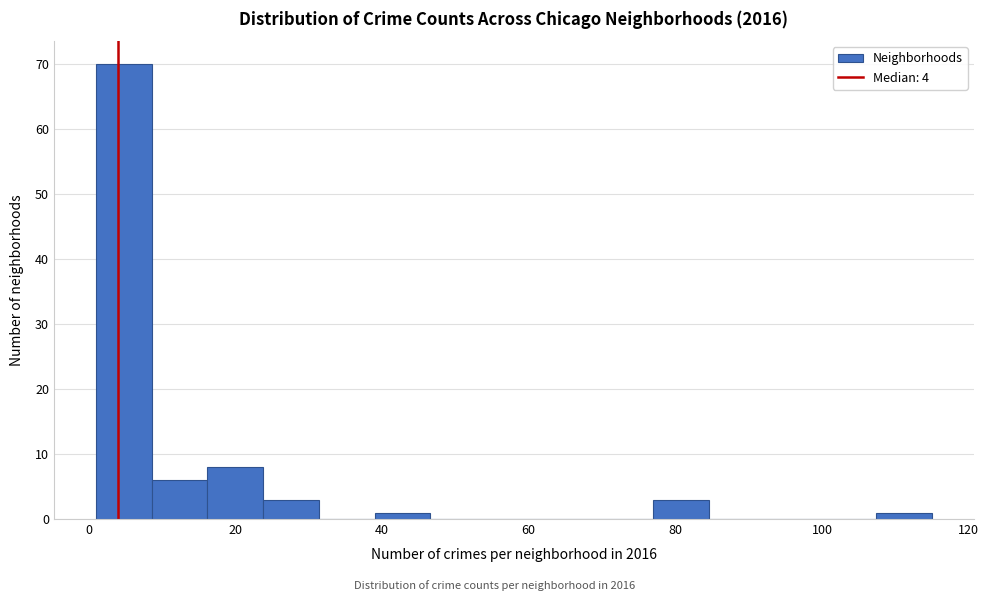

Around what value on the x-axis is the tallest bar? Give the approximate position of its centre, as read against the axis.

4